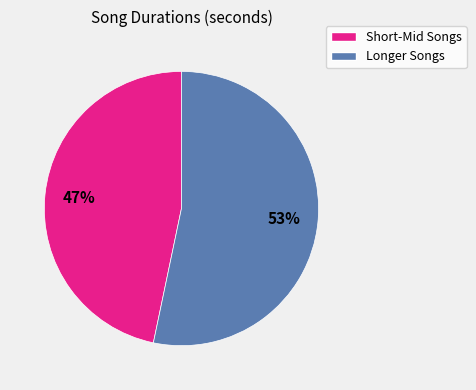

To the nearest percent, what is the average slice percentage?

50%